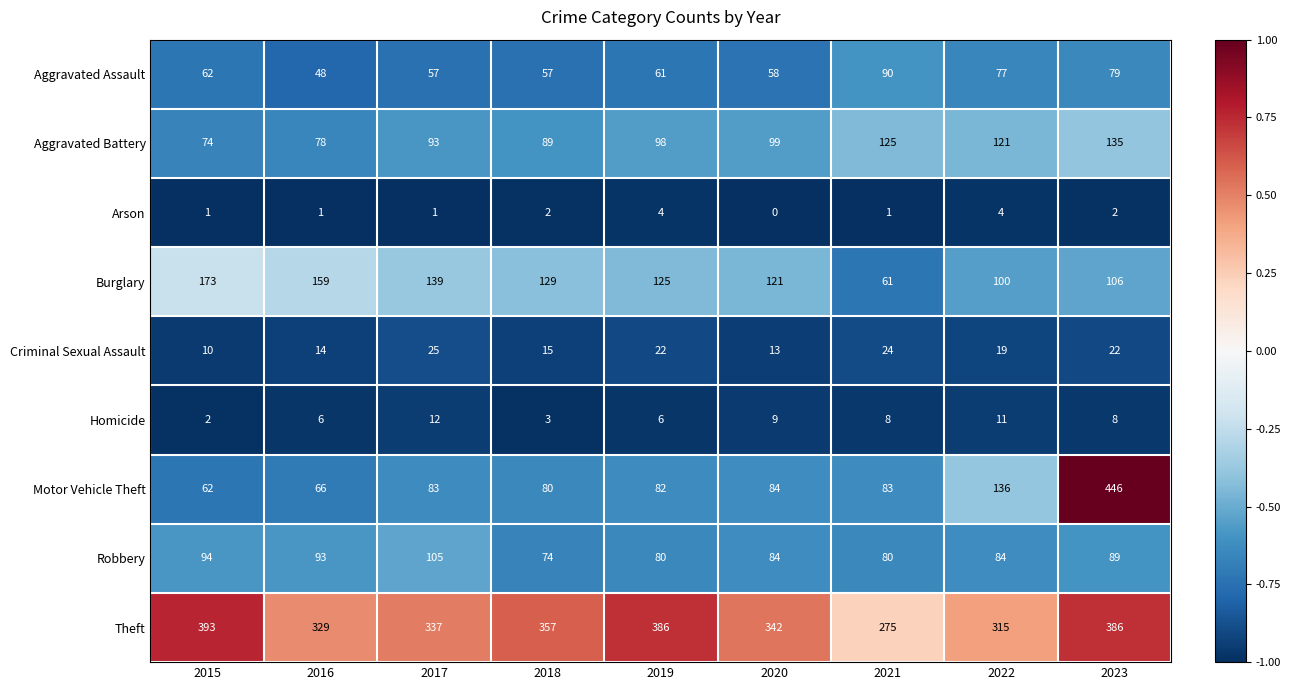

True or false: Aggravated Battery has a value of 133 at 2017.

False